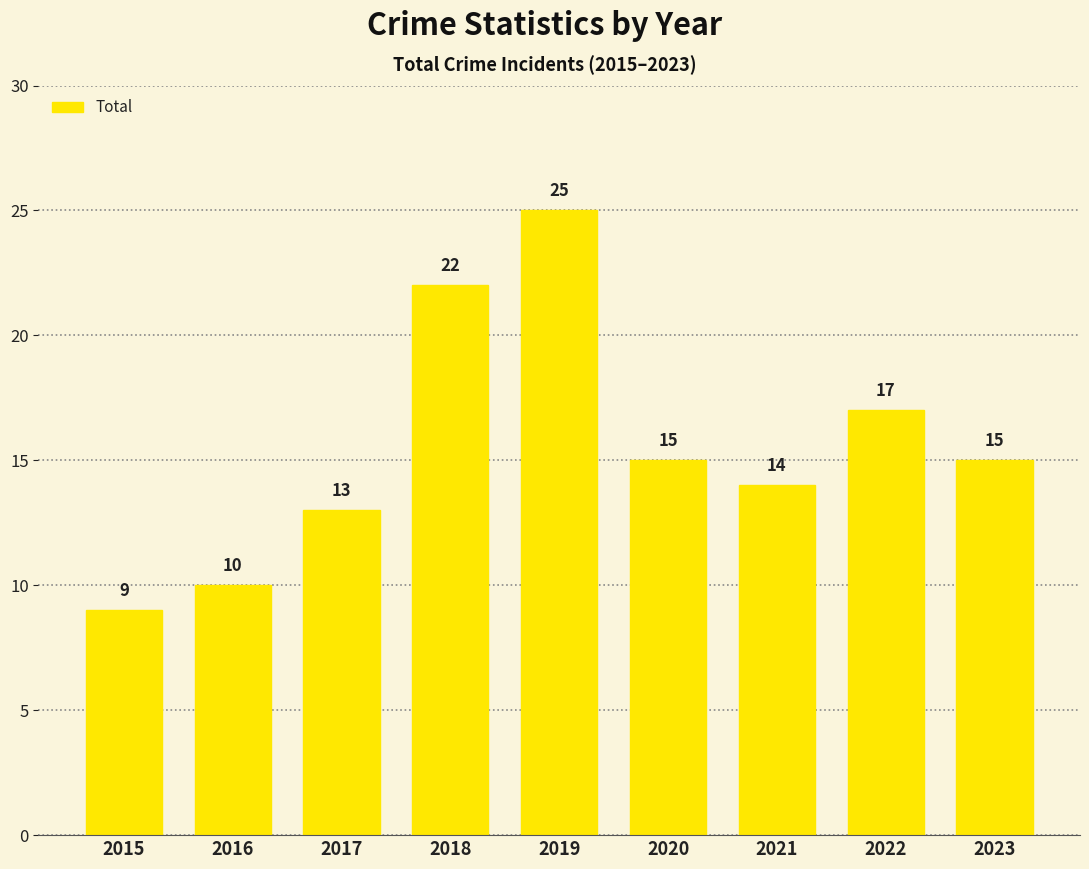

What is the difference between the maximum and minimum values?

16